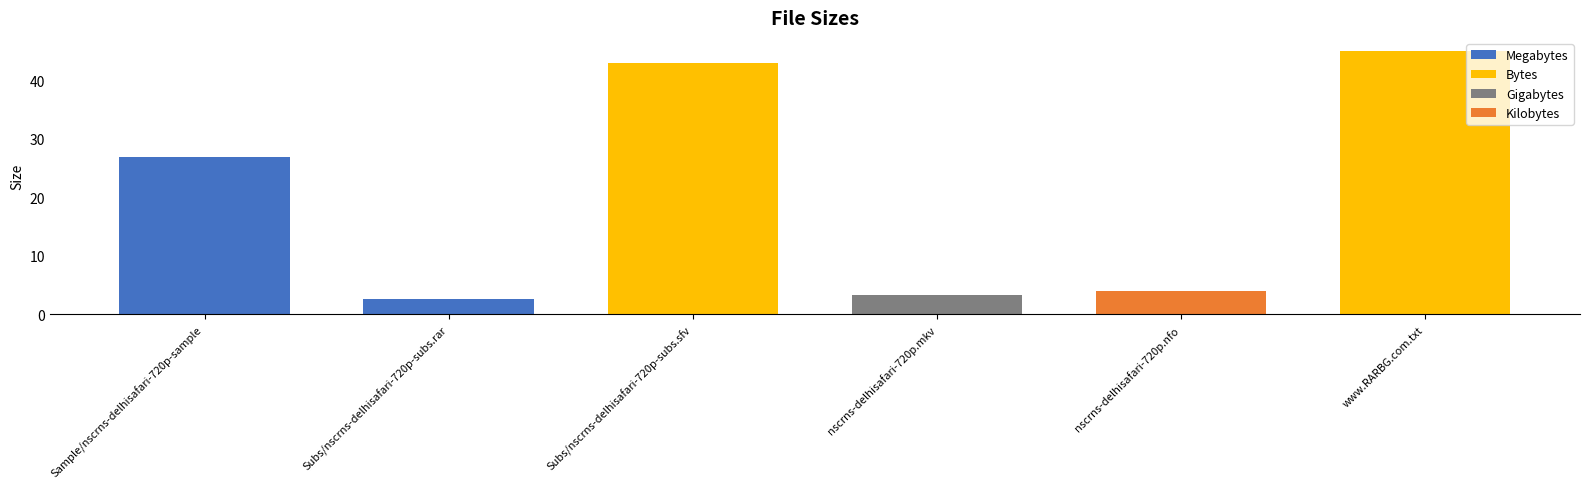

List the labels in order of value, largest first.

www.RARBG.com.txt, Subs/nscrns-delhisafari-720p-subs.sfv, Sample/nscrns-delhisafari-720p-sample, nscrns-delhisafari-720p.nfo, nscrns-delhisafari-720p.mkv, Subs/nscrns-delhisafari-720p-subs.rar